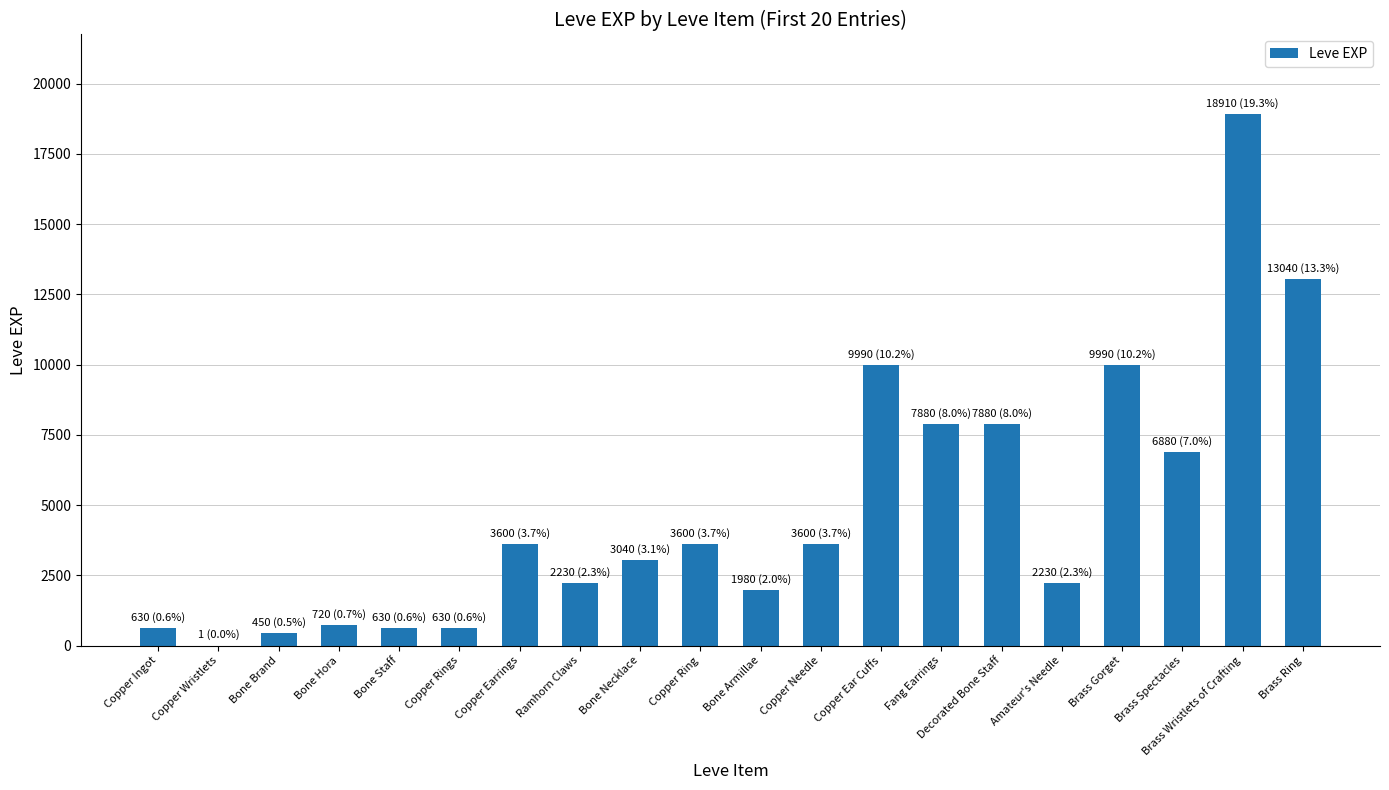

What is the greatest value displayed?

18910